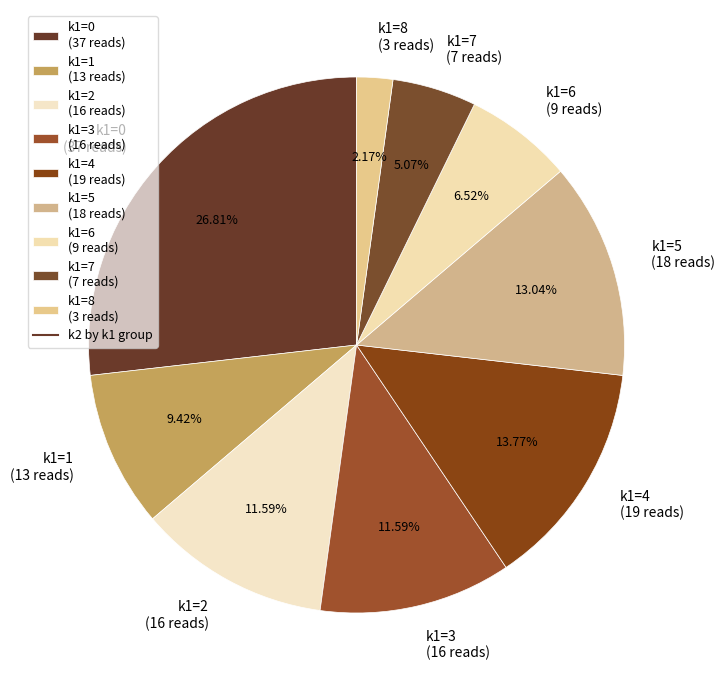

Is the sum of k1=4 (19 reads) and k1=0 (37 reads) greater than half?

No